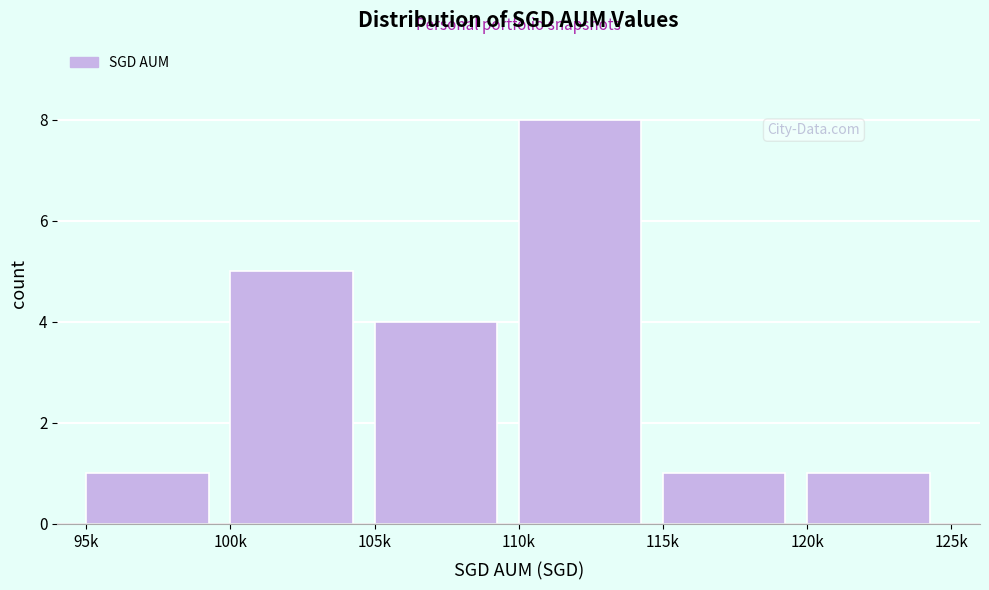

Reading left to right, list all the values displayed in this chart.

95k=1	100k=5	105k=4	110k=8	115k=1	120k=1